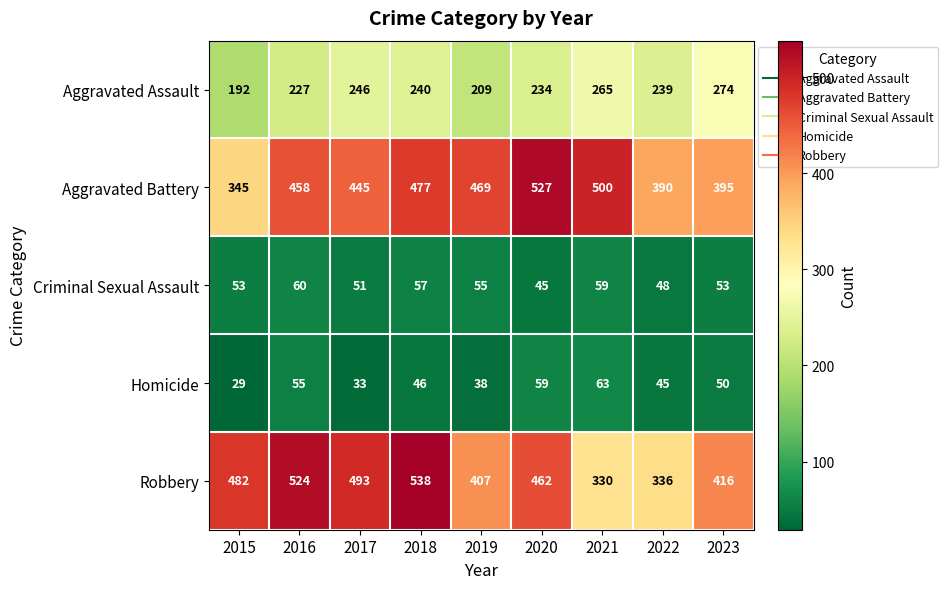

True or false: Criminal Sexual Assault has a value of 53 at 2015.

True